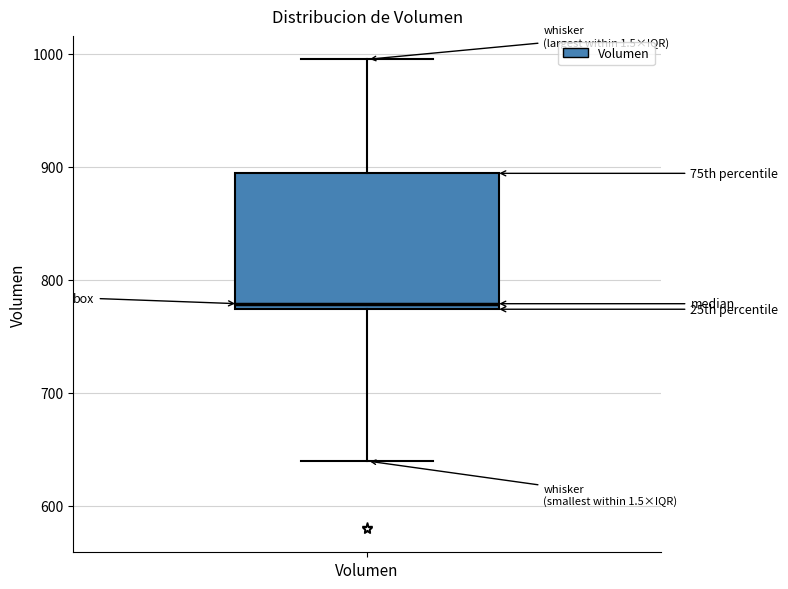

Transcribe this box plot: give where the median line is, the range the box spans, and where the two whiskers end, as read against the y-axis. The values are not printed on the chart, so give them approximately, as read against the axis.

median 780, box 770 to 890, whiskers 640 to 1000